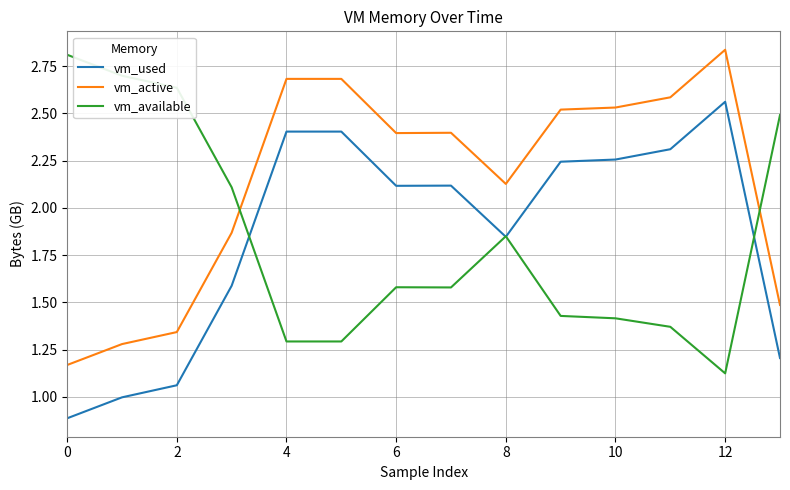

True or false: vm_active and vm_used cross at least once.

False